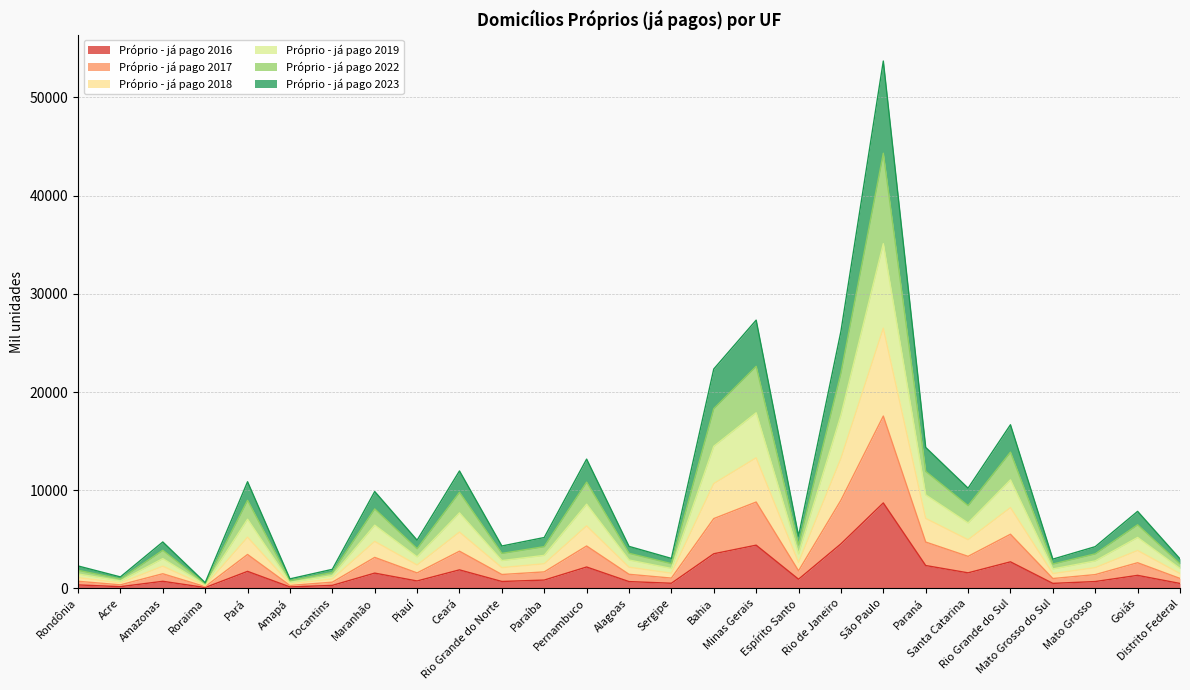

At which category does the chart reach its minimum across all series?

Roraima